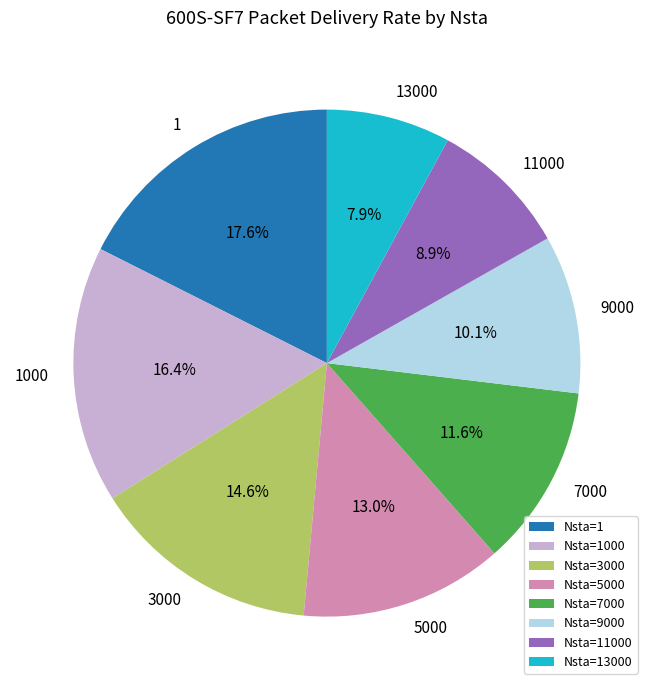

To the nearest percent, what percentage of the pie is 3000?

15%